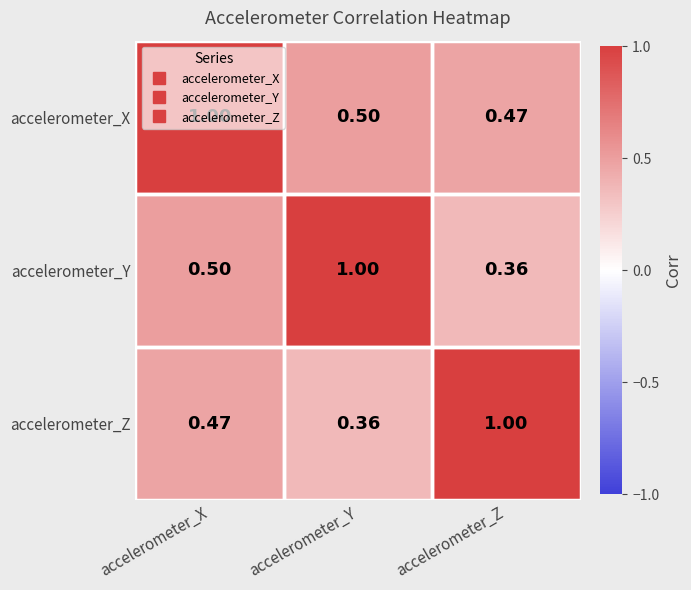

At which label does accelerometer_X reach its peak?

accelerometer_X